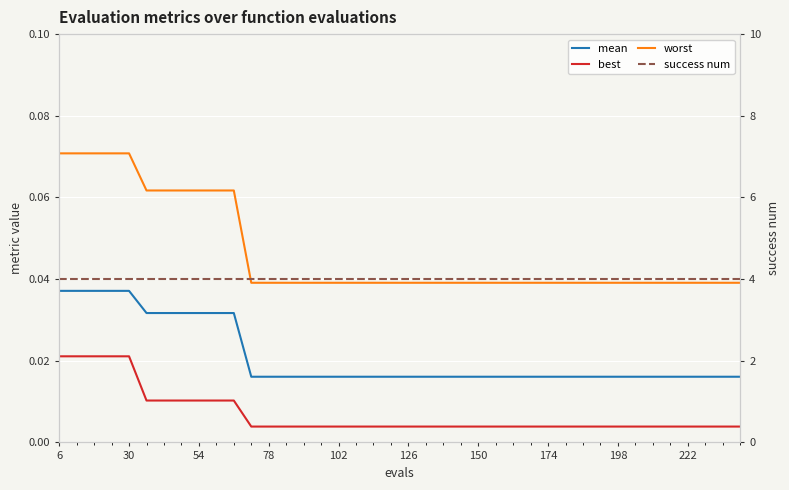

How many categories are shown in the chart?

40